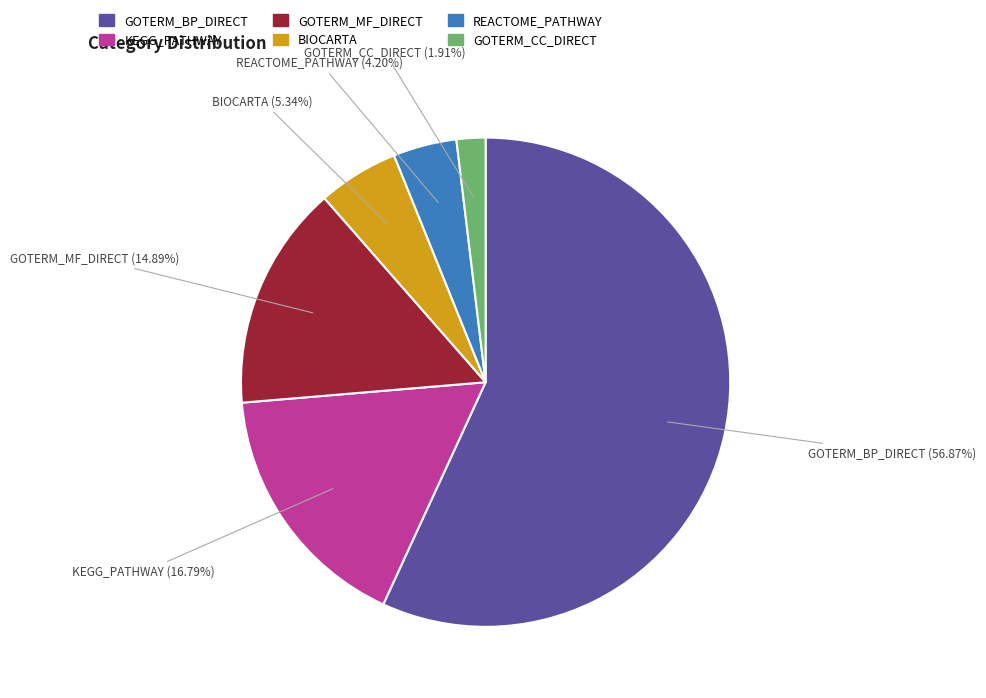

How many segments does this pie chart have?

6